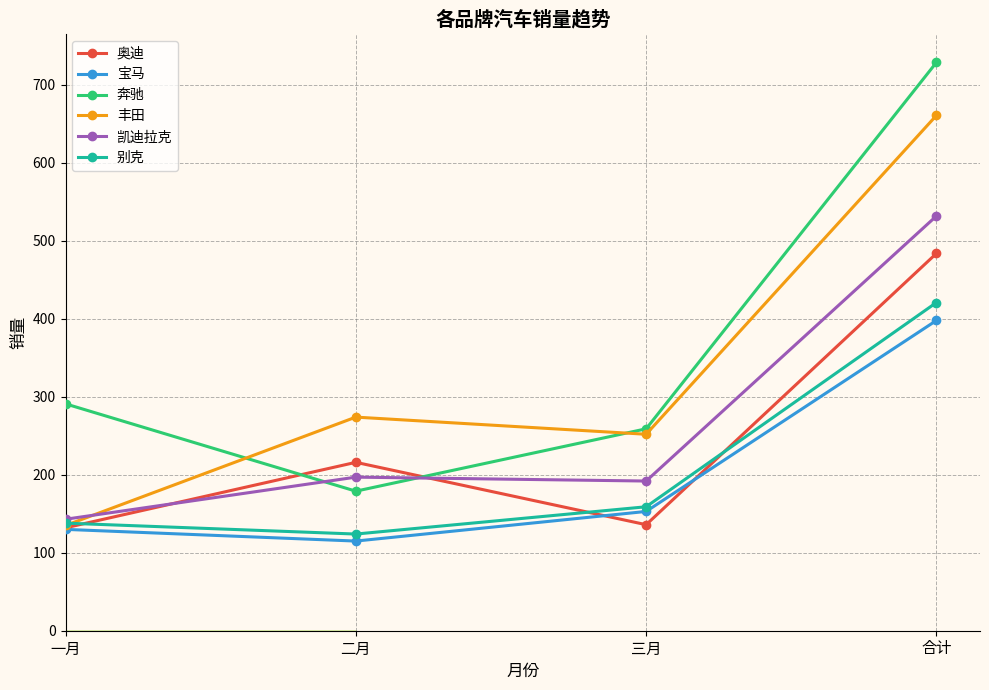

In 奥迪, how many points are higher than both neighbors (excluding endpoints)?

1